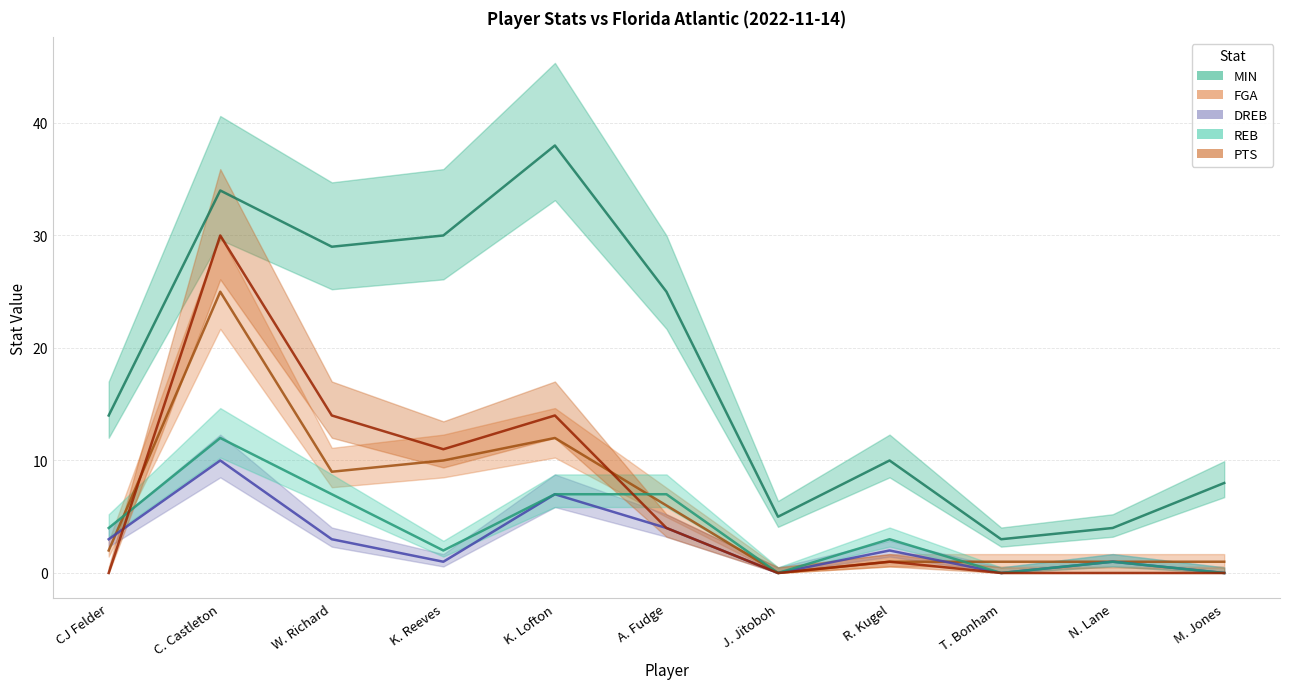

The value of DREB at C. Castleton is 2. True or false?

False